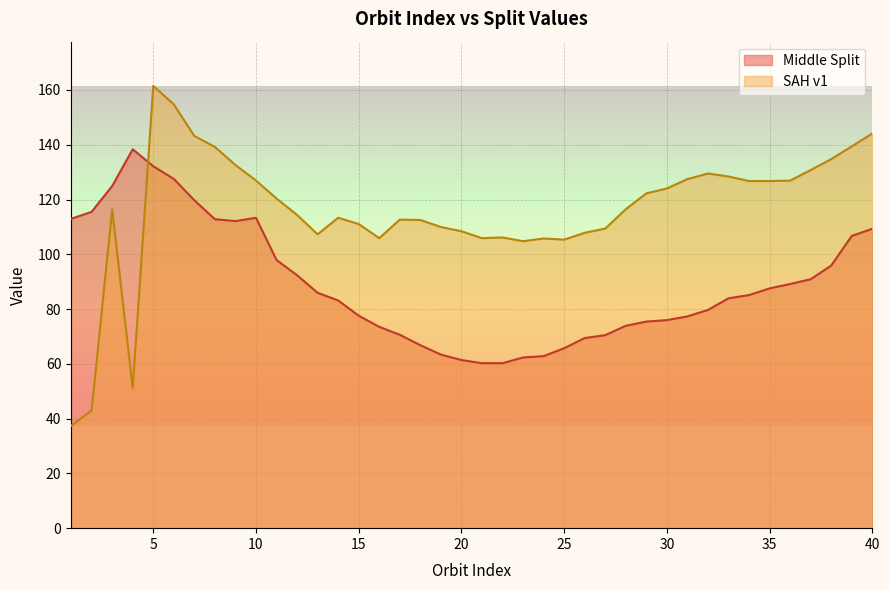

The value of SAH v1 at 7 is 47.4. True or false?

False